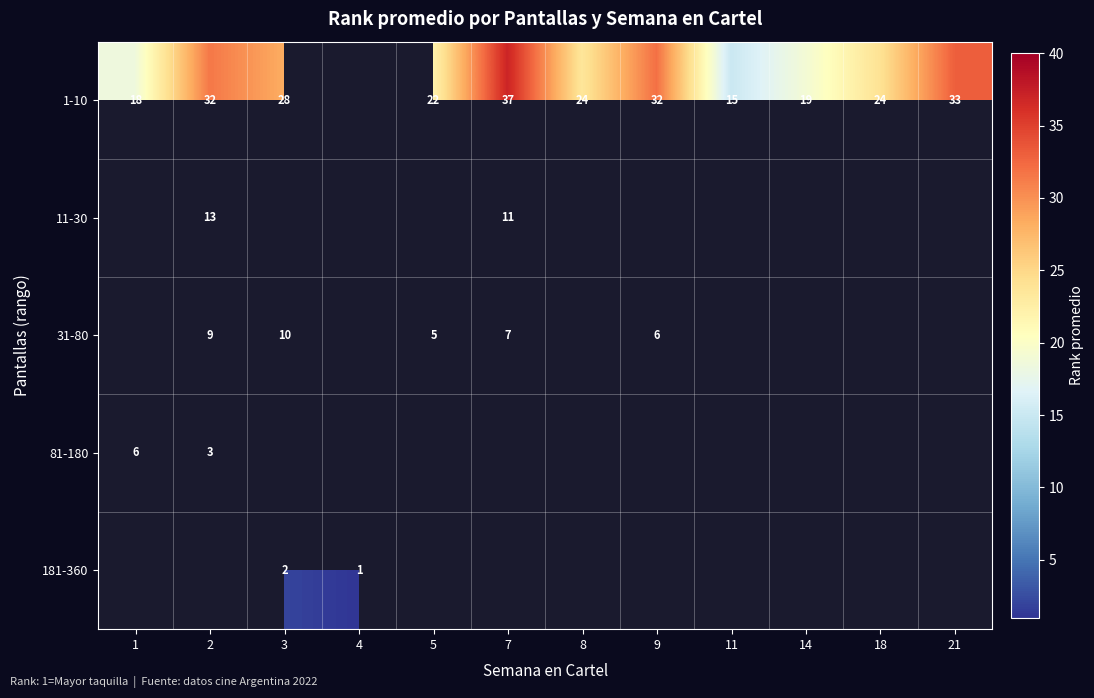

The value of 1-10 at 8 is 10.6. True or false?

False